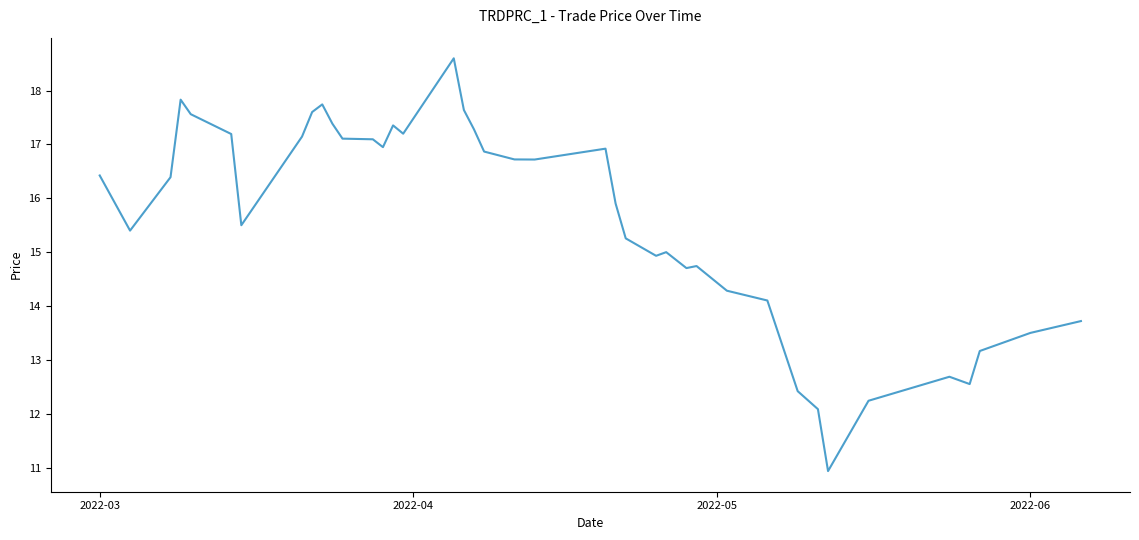

Does the chart have visible grid lines?

No